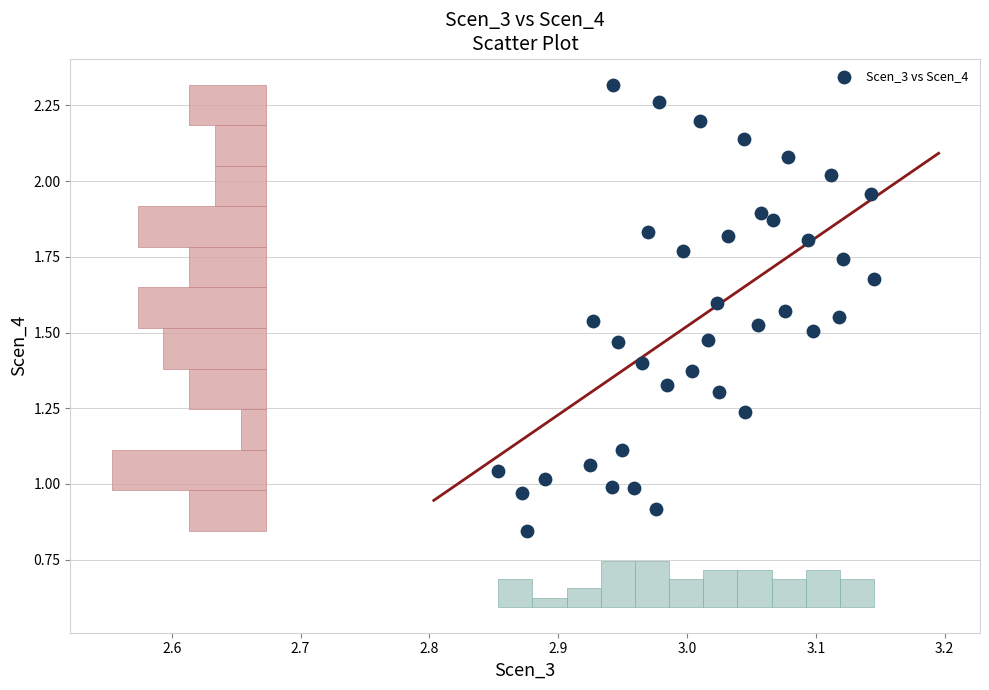

What is the range of X values (max minus min)?

0.3